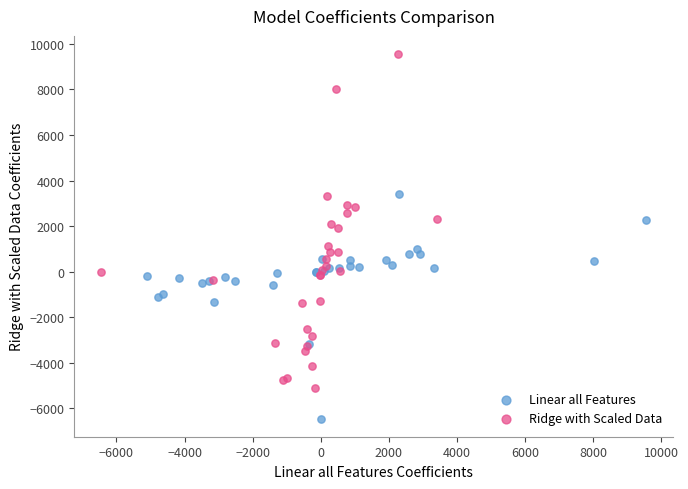

What are all the series names shown in the legend?

Linear all Features, Ridge with Scaled Data